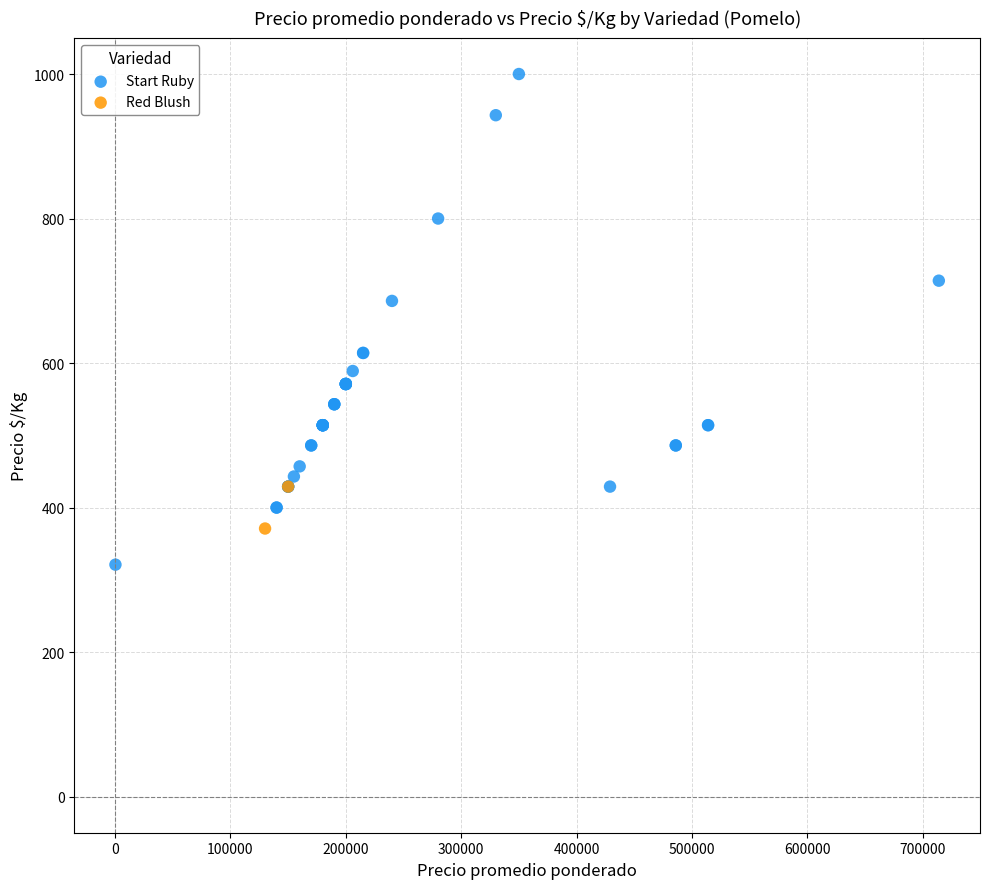

What are all the series names shown in the legend?

Start Ruby, Red Blush